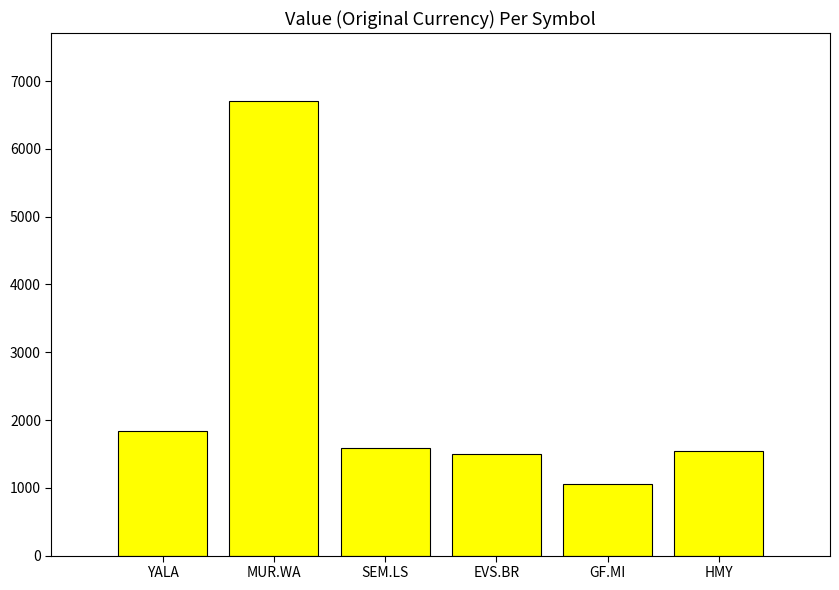

True or false: the data shows 1055.7 at GF.MI.

True